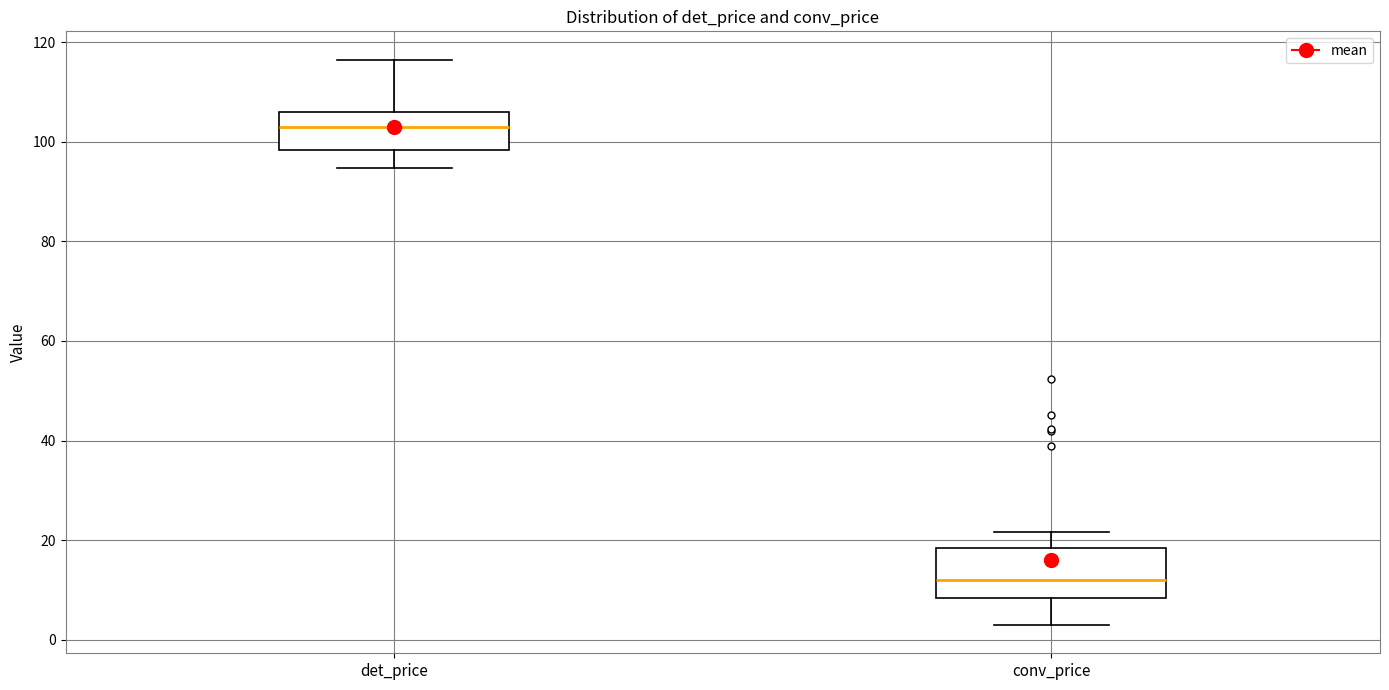

Reading left to right, read every box against the y-axis: the position of its median line, the range the box covers, and the ends of its whiskers. The values are not printed on the chart, so give them approximately, as read against the axis.

det_price: median 104, box 98 to 106, whiskers 94 to 116
conv_price: median 12, box 8 to 18, whiskers 2 to 22